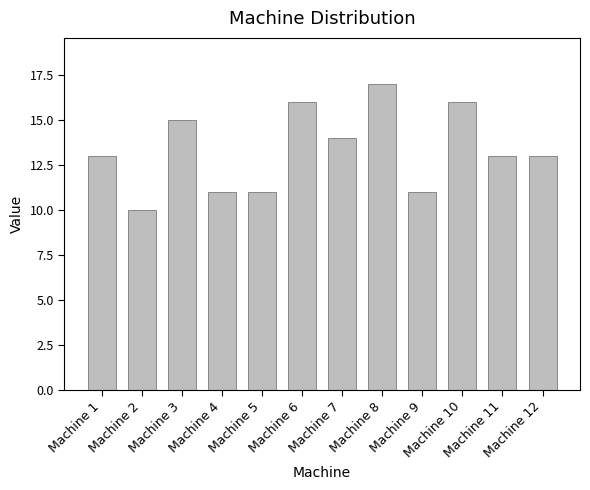

What is the change in value from Machine 6 to Machine 11?

-3